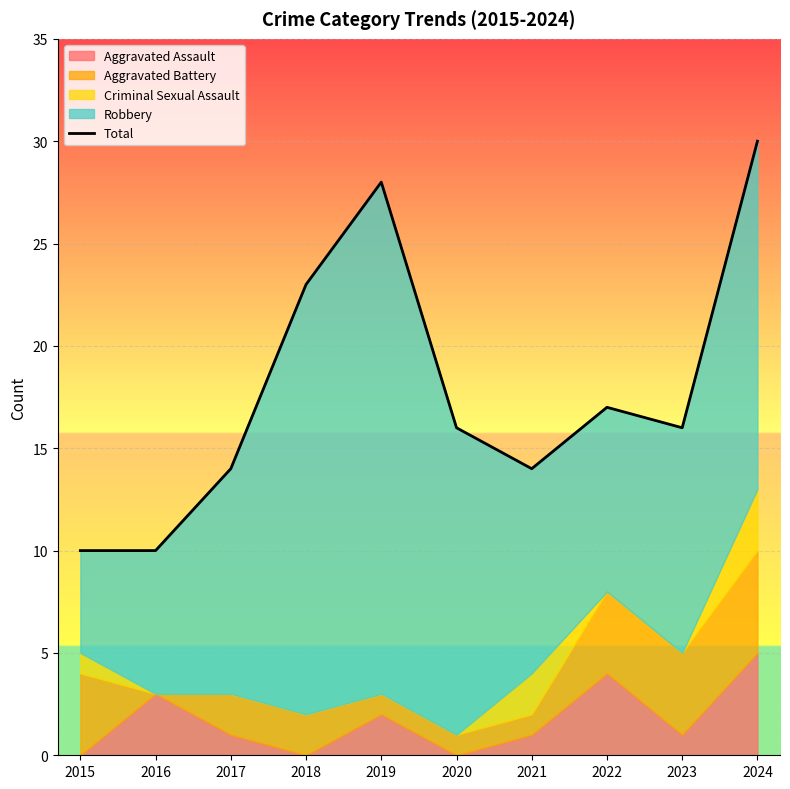

How many values are between 14 and 23?

6